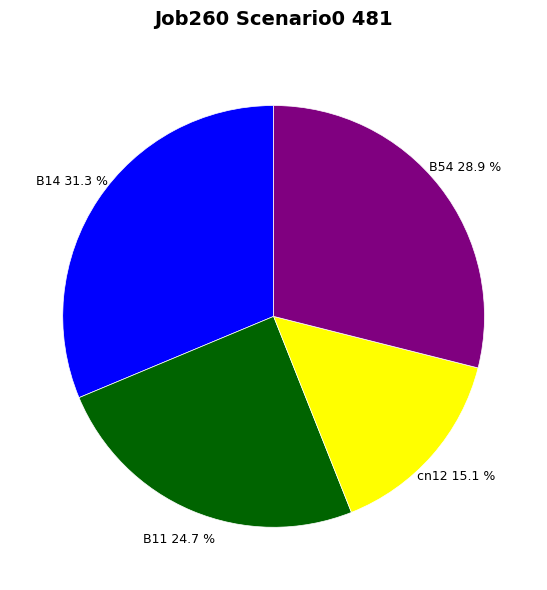

How many segments does this pie chart have?

4